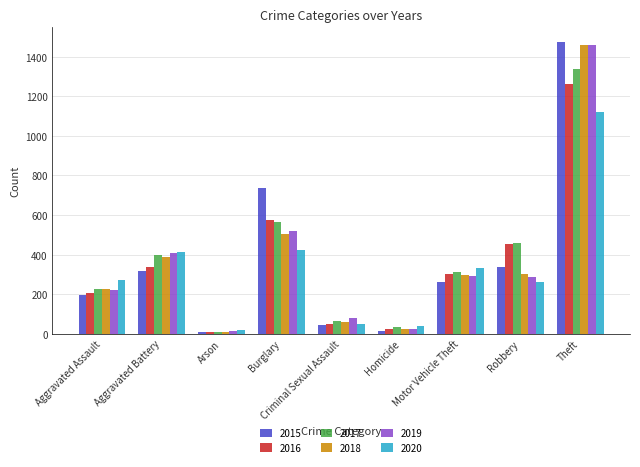

Is it true that 2016 equals 454 at Robbery?

True